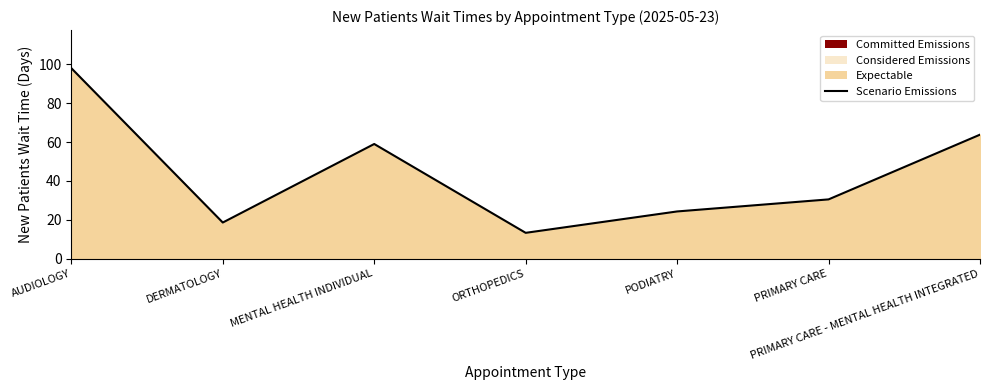

True or false: the data shows 9.1 at DERMATOLOGY.

False